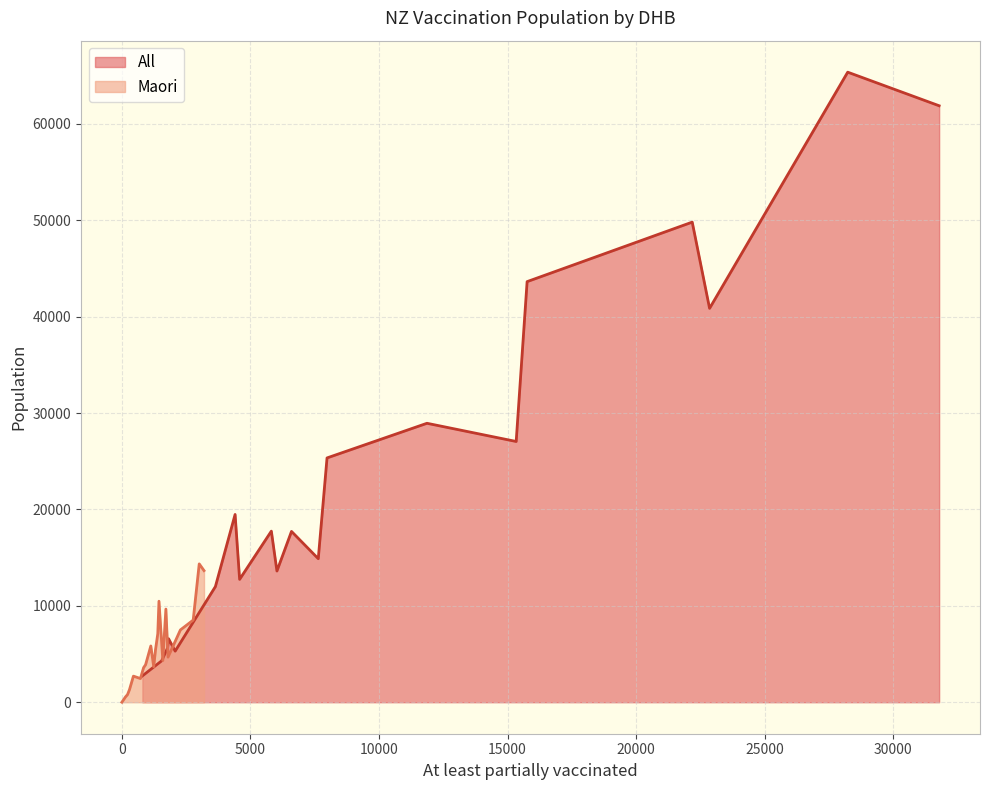

What is the minimum value for All?

2733